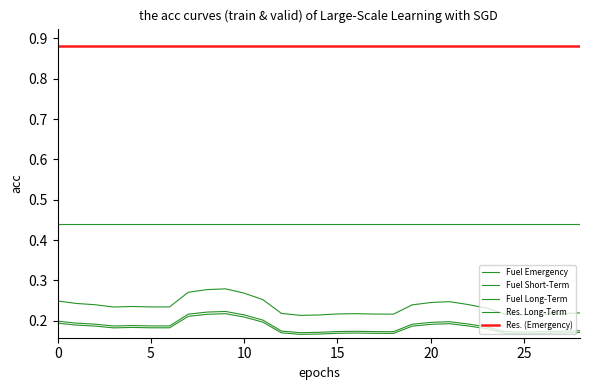

How many lines are shown in the chart?

5